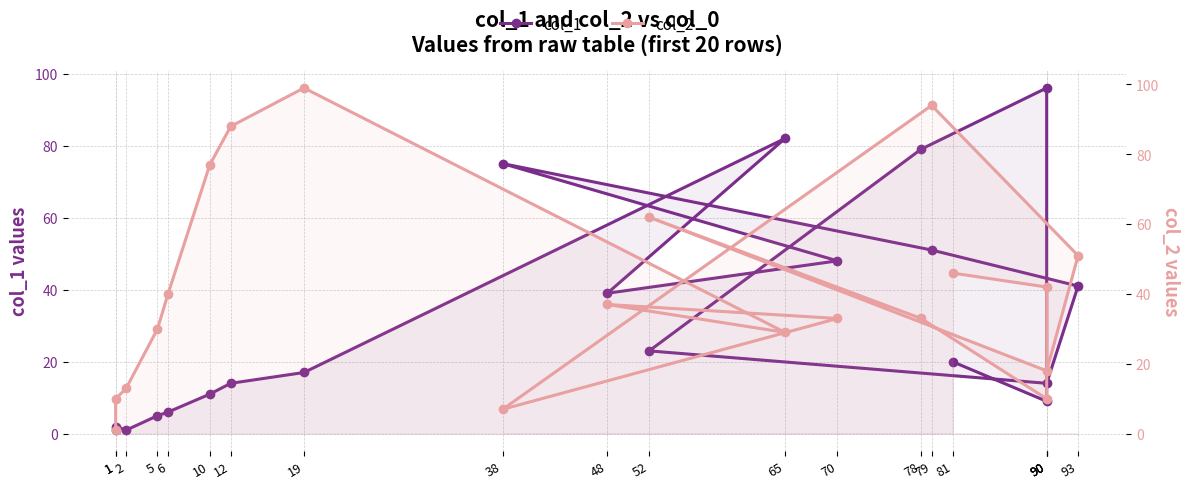

Reading right to left, what are all the values shown in this chart?

col_1: 81=20	90=9	90=96	78=79	52=23	90=14	93=41	79=51	38=75	70=48	48=39	65=82	19=17	12=14	10=11	6=6	5=5	2=1	1=2	1=1
col_2: 81=46	90=42	90=10	78=33	52=62	90=18	93=51	79=94	38=7	70=33	48=37	65=29	19=99	12=88	10=77	6=40	5=30	2=13	1=10	1=1